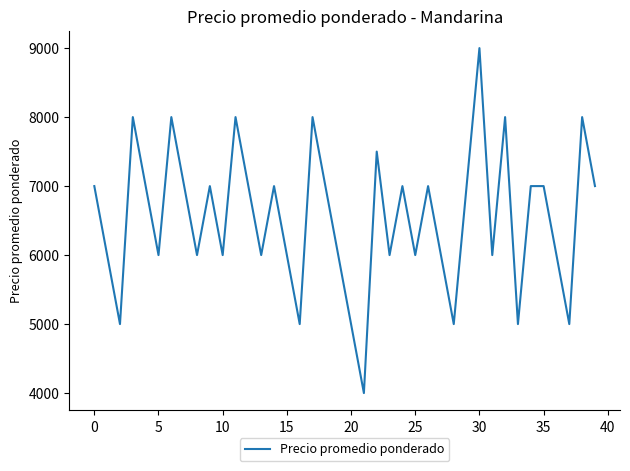

What is the maximum value shown in the chart?

9000